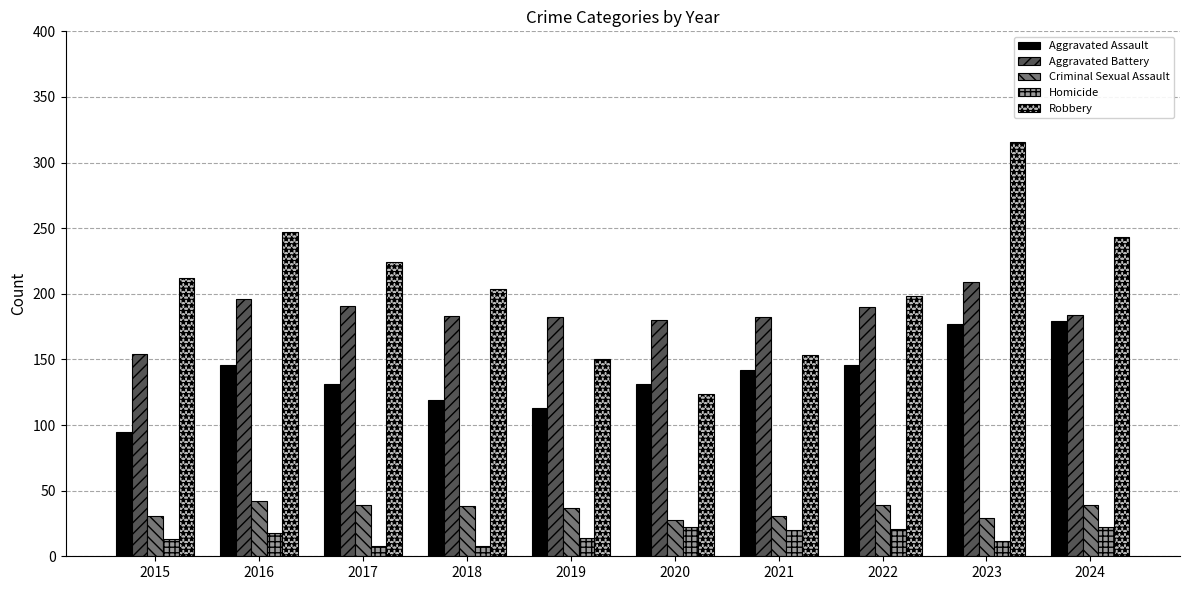

Count the number of categories in the chart.

10